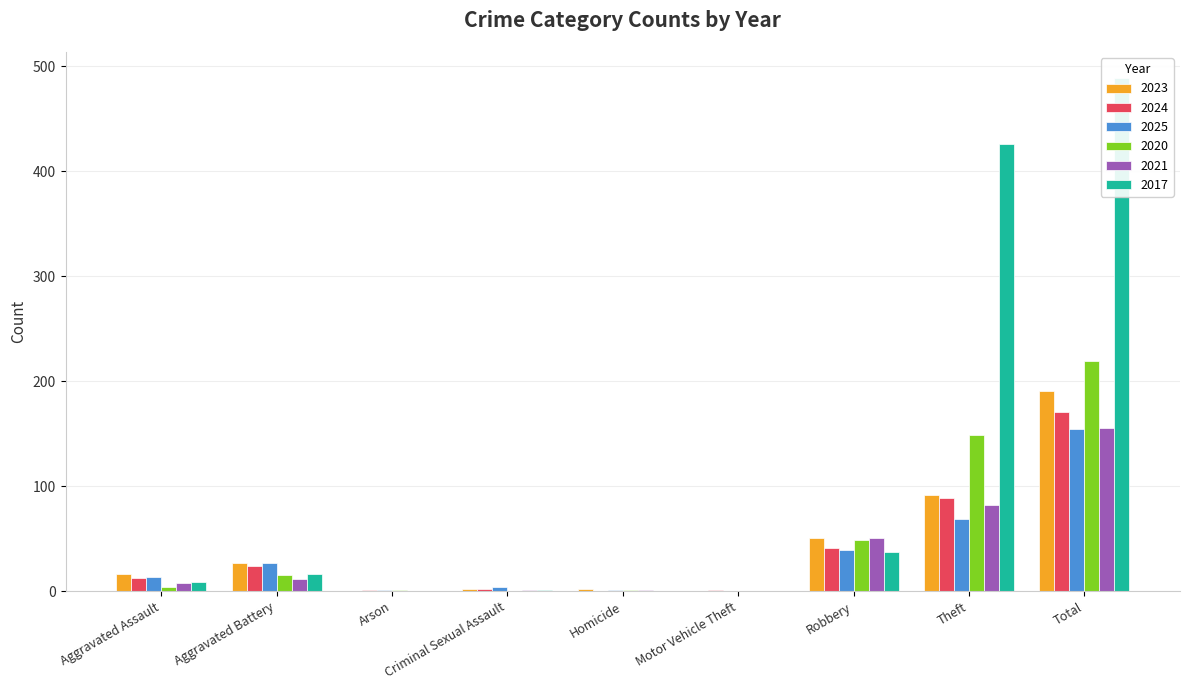

What is the difference between the 2024 values at Criminal Sexual Assault and Theft?

87